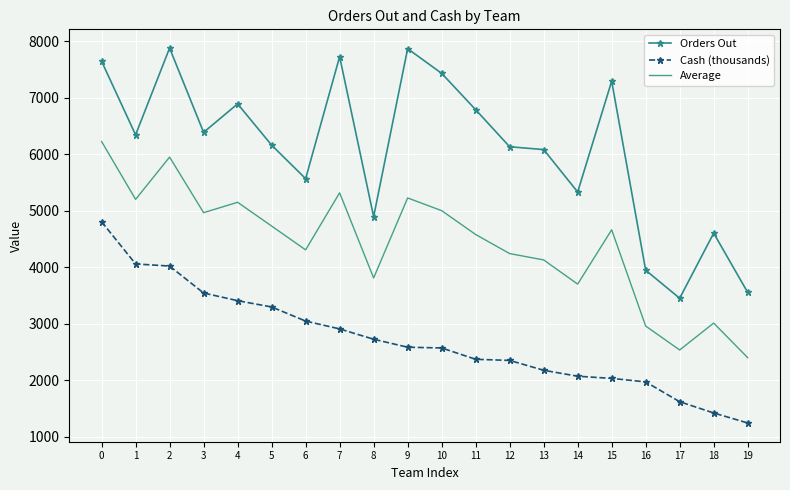

Which series has the largest total across all categories?

Orders Out